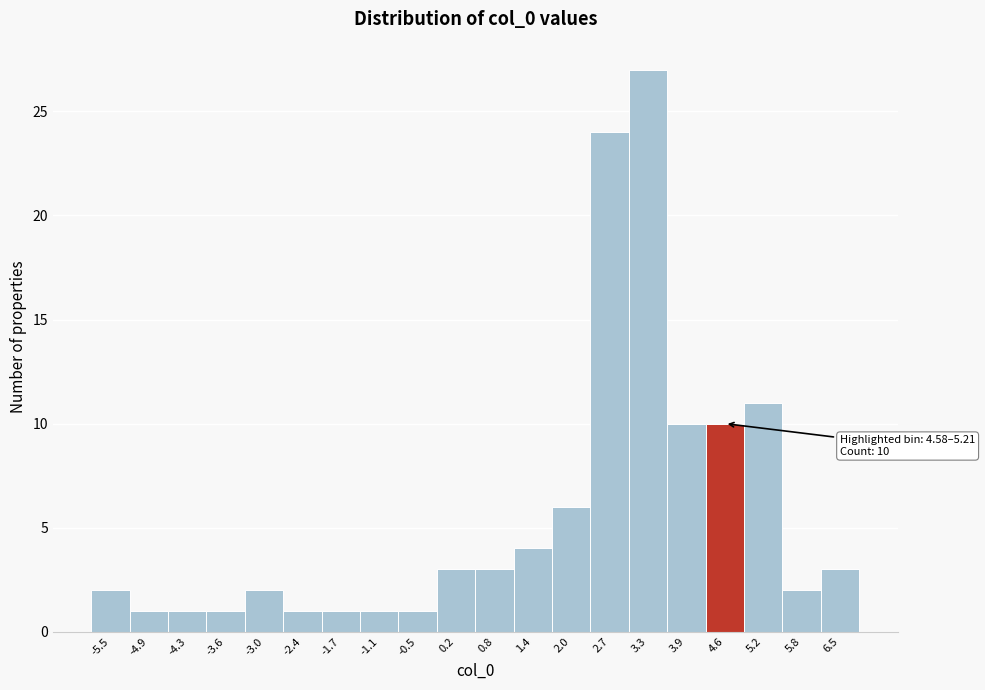

Reading right to left, what are all the values shown in this chart?

6.5=3	5.8=2	5.2=11	4.6=10	3.9=10	3.3=27	2.7=24	2.0=6	1.4=4	0.8=3	0.2=3	-0.5=1	-1.1=1	-1.7=1	-2.4=1	-3.0=2	-3.6=1	-4.3=1	-4.9=1	-5.5=2